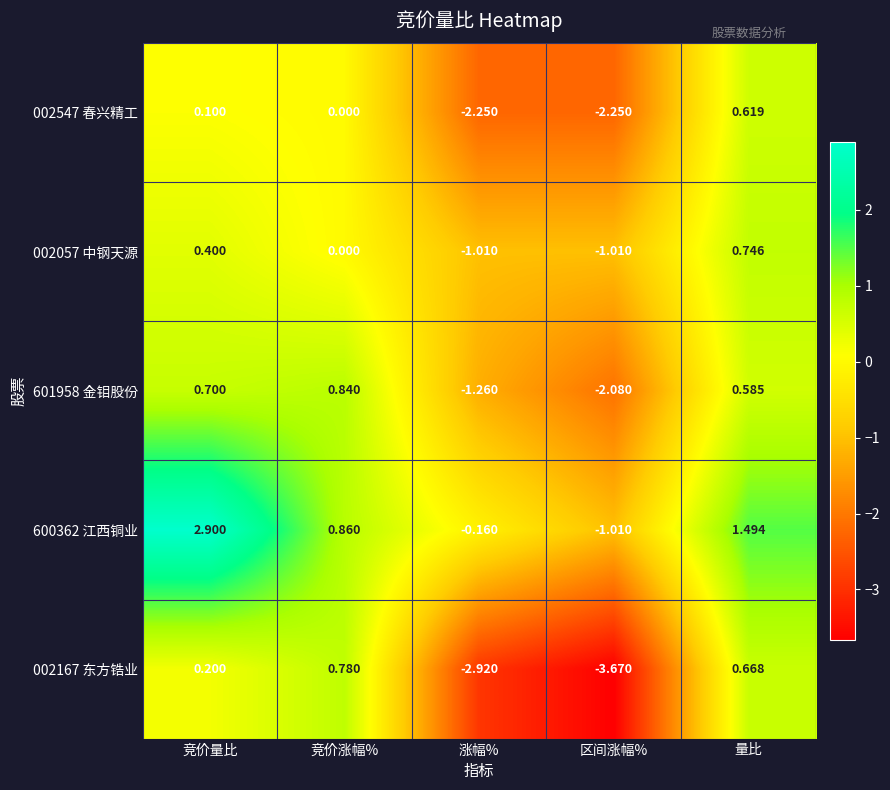

Which category has the highest value across all series?

竞价量比